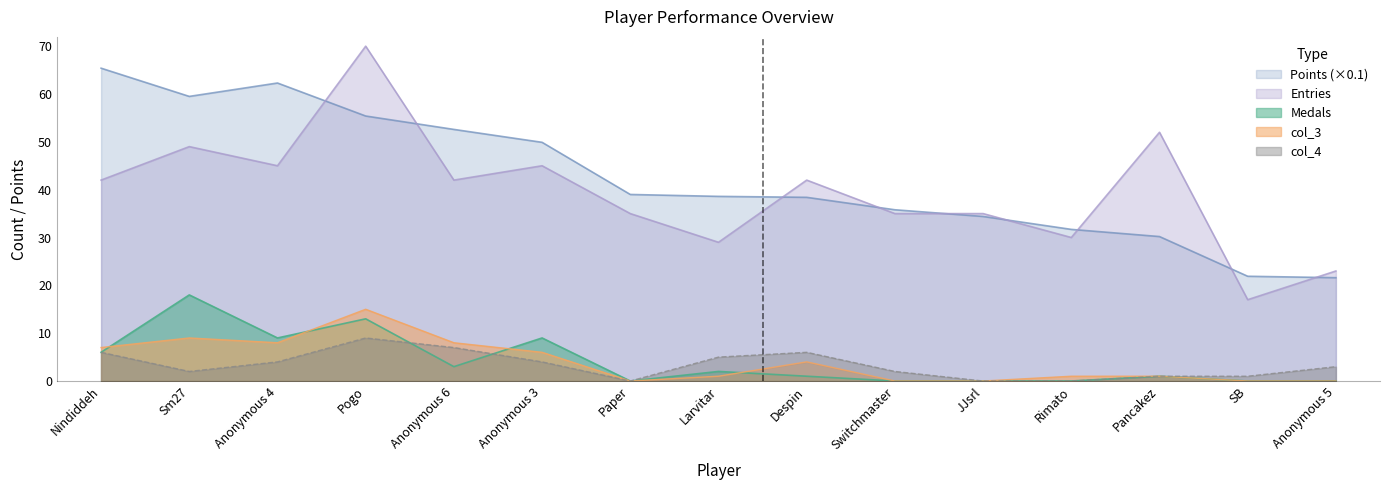

Which category has the lowest value across all series?

Paper